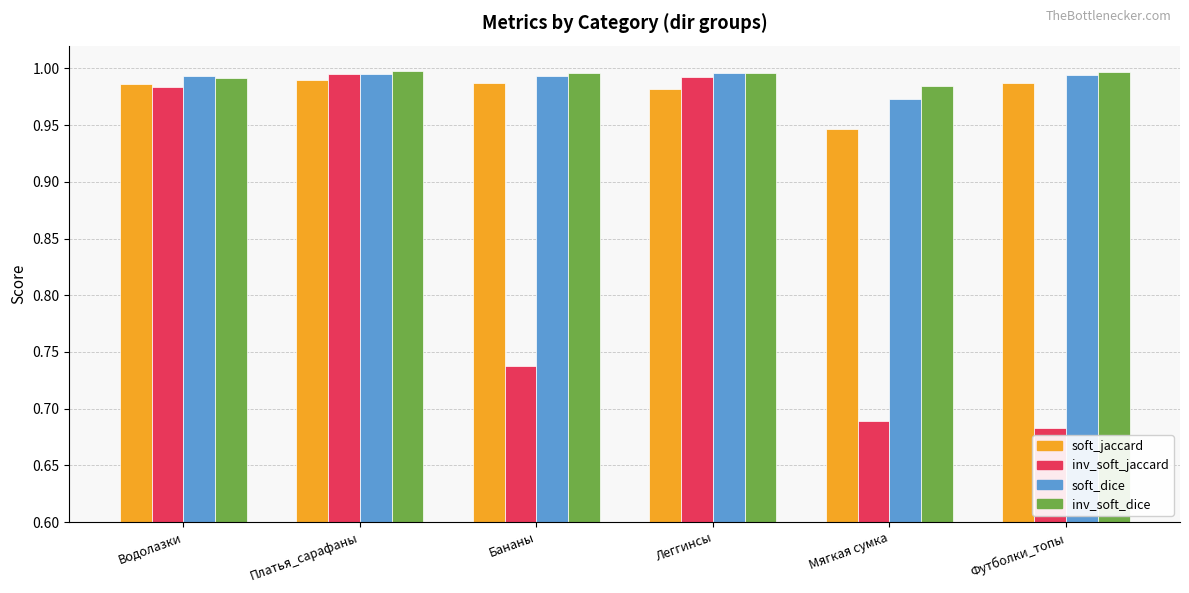

What is the difference between the inv_soft_jaccard values at Мягкая сумка and Леггинсы?

0.3